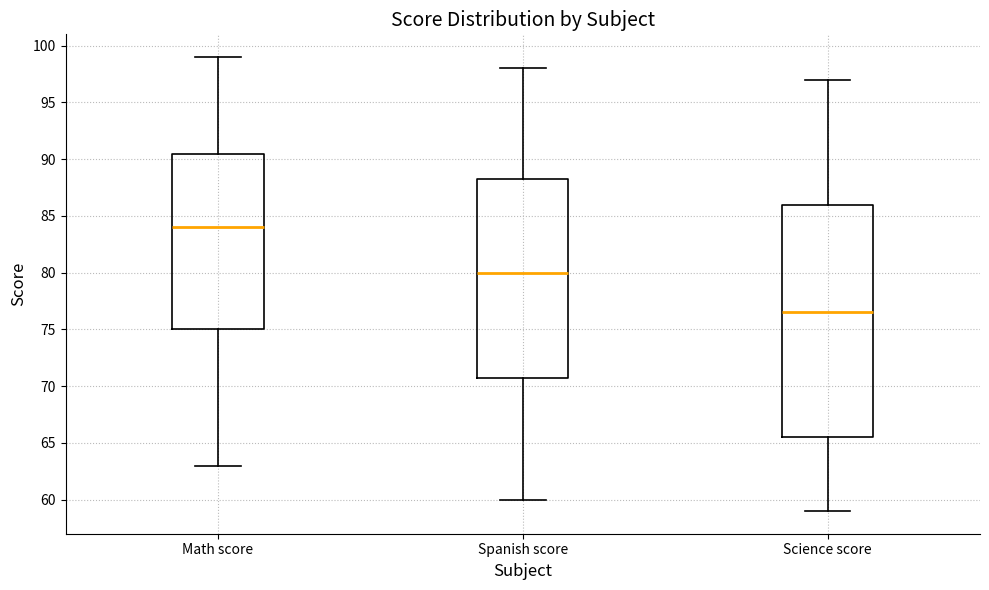

Comparing the boxes themselves (not the whiskers), which one is the tallest?

Science score